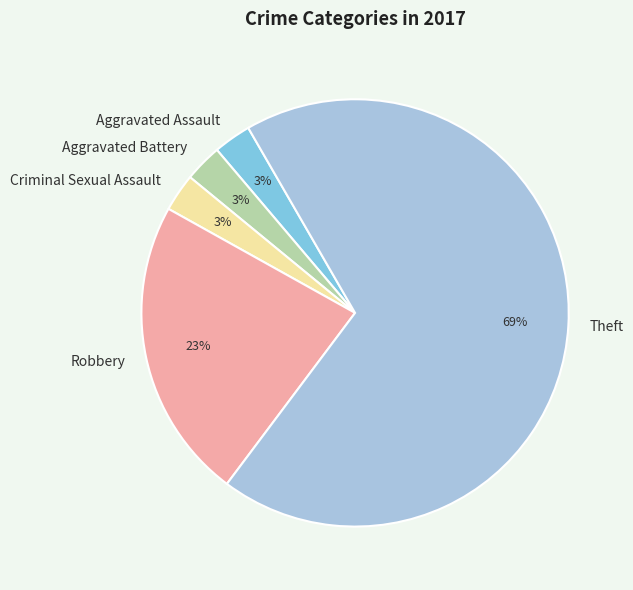

Do Robbery and Criminal Sexual Assault together represent more than half of the pie?

No